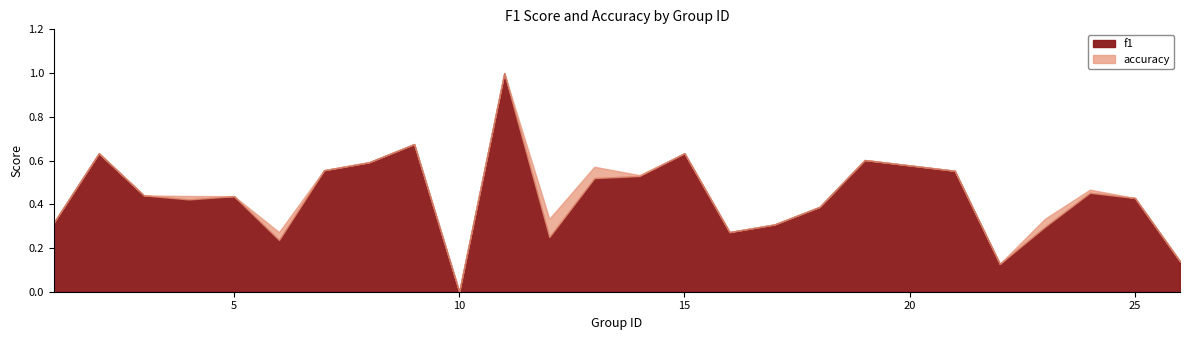

True or false: accuracy has a value of 0.4 at 3.

True